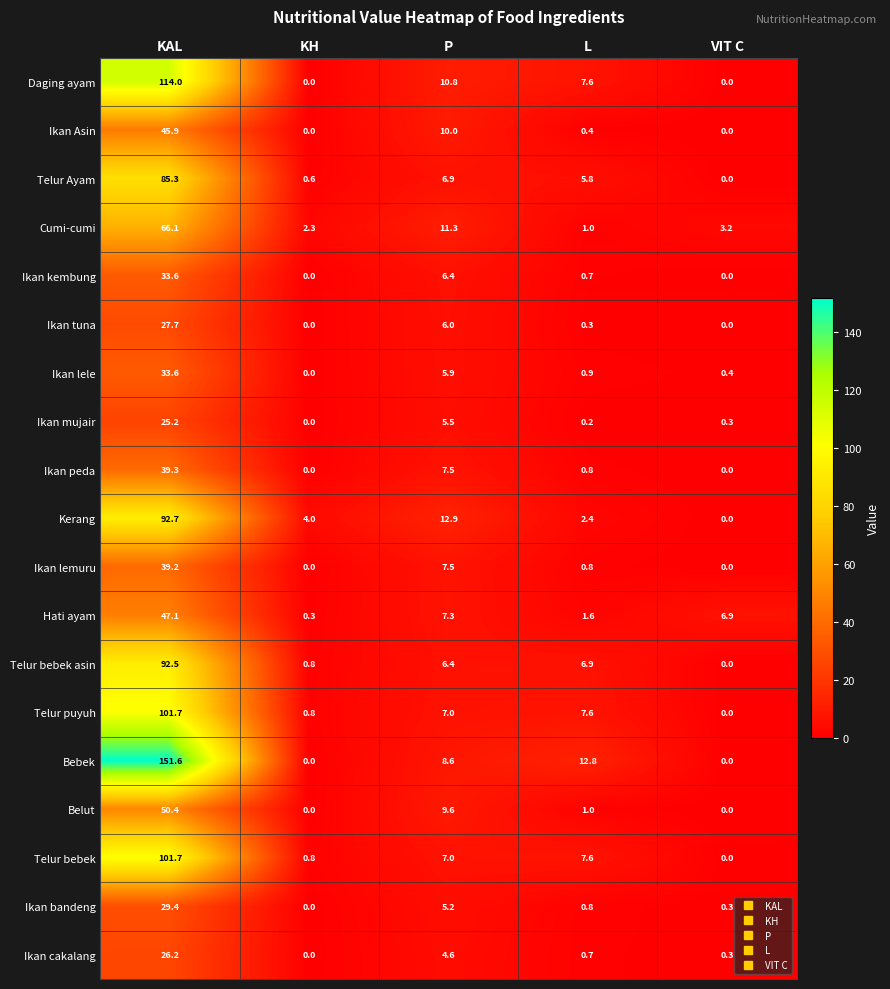

What is the average value of the Telur puyuh series?

23.4